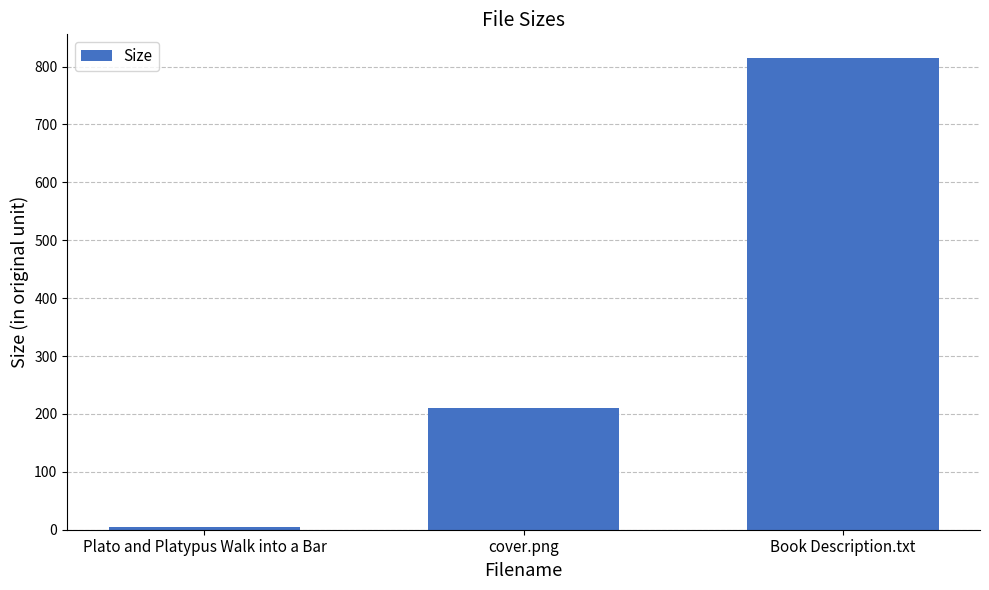

What is the difference between the second highest and minimum values?

206.1